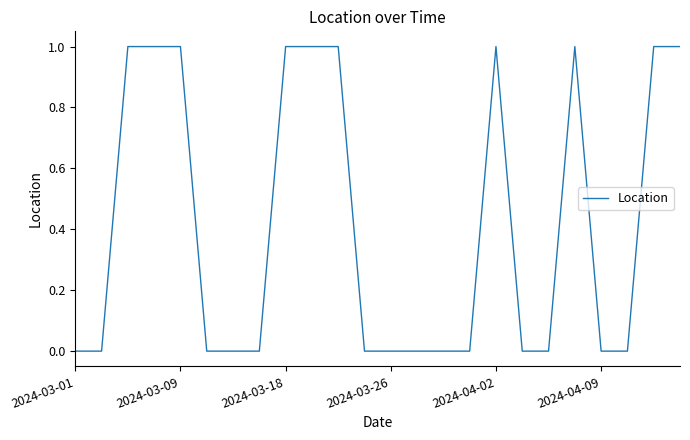

How many values are between 0 and 1?

24